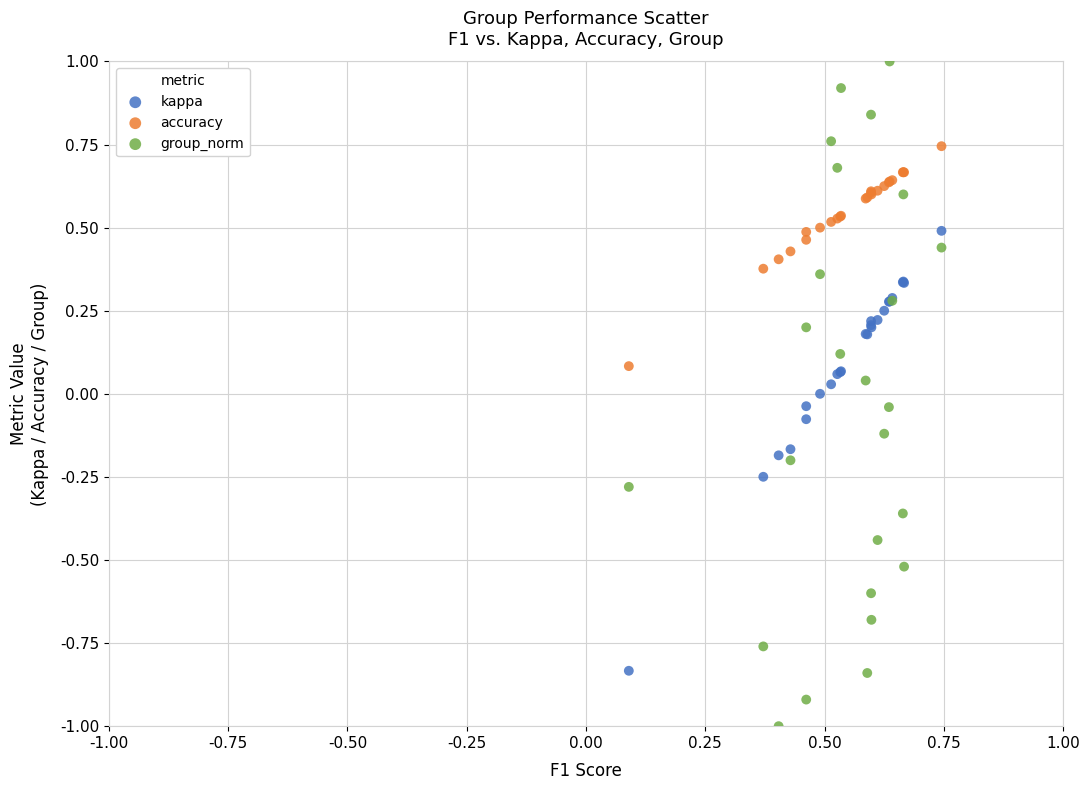

Which series contains the highest Y value?

group_norm